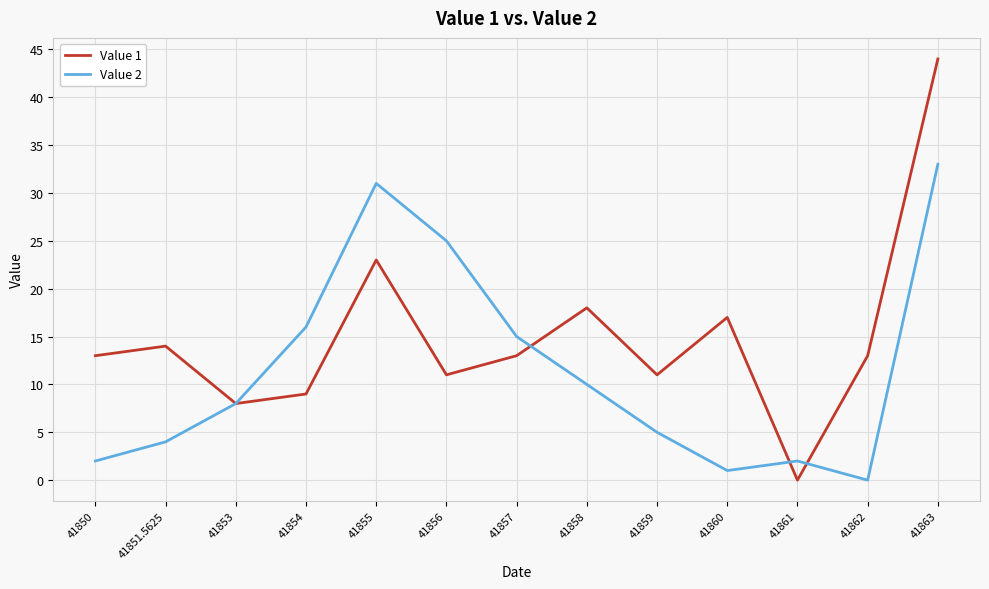

How many lines are shown in the chart?

2